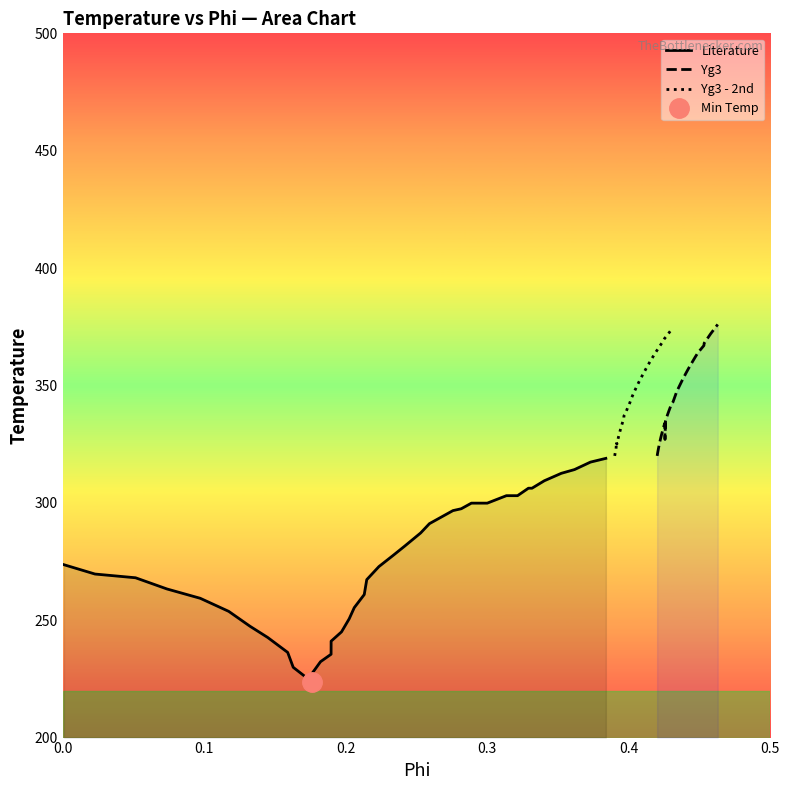

Which series ends up on top after the final intersection of Yg3 - 2nd and Yg3?

Yg3